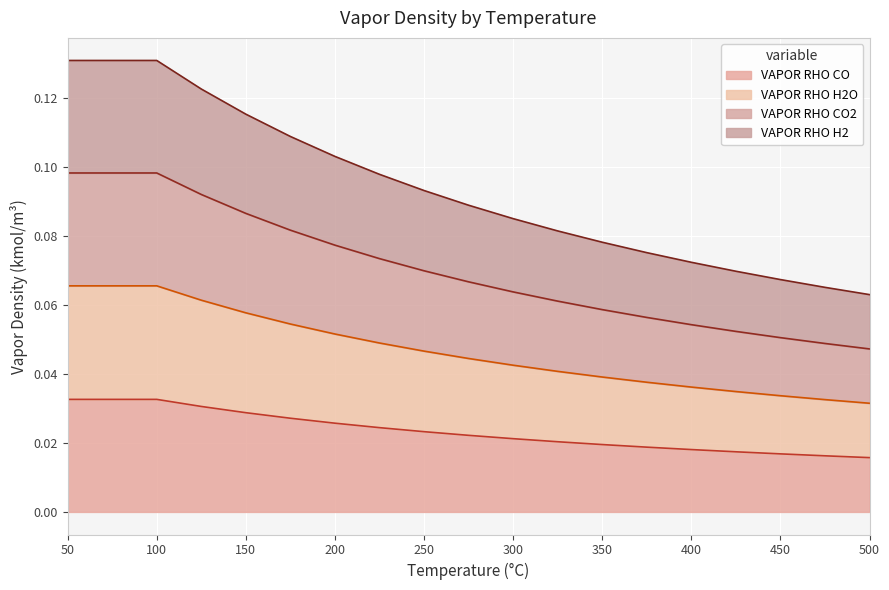

Reading left to right, extract all data points from this chart.

VAPOR RHO CO: 0.0	0.0	0.0	0.0	0.0	0.0	0.0	0.0	0.0	0.0	0.0	0.0	0.0	0.0	0.0	0.0	0.0	0.0
VAPOR RHO H2O: 0.1	0.1	0.1	0.1	0.1	0.1	0.0	0.0	0.0	0.0	0.0	0.0	0.0	0.0	0.0	0.0	0.0	0.0
VAPOR RHO CO2: 0.1	0.1	0.1	0.1	0.1	0.1	0.1	0.1	0.1	0.1	0.1	0.1	0.1	0.1	0.1	0.1	0.1	0.1
VAPOR RHO H2: 0.1	0.1	0.1	0.1	0.1	0.1	0.1	0.1	0.1	0.1	0.1	0.1	0.1	0.1	0.1	0.1	0.0	0.0